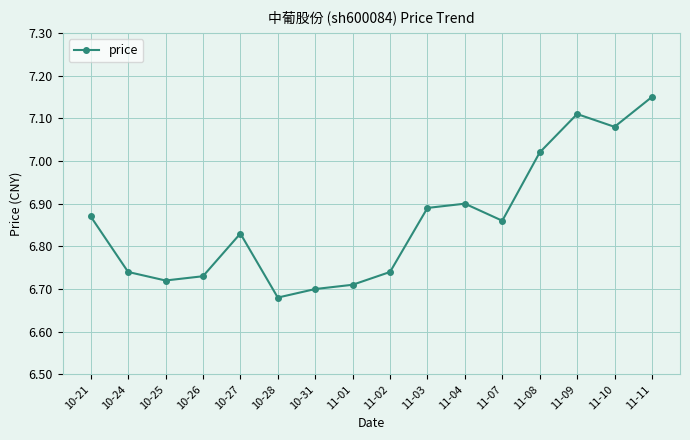

True or false: the data has more than 2 interior local peaks.

True